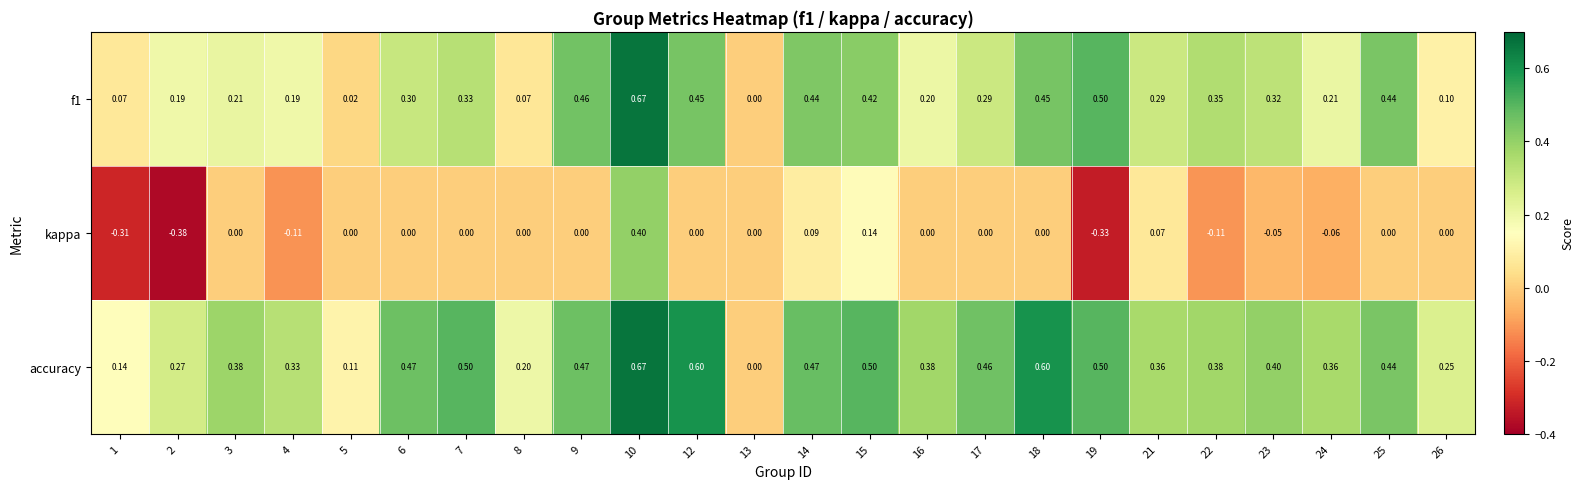

List the series in order of their overall mean, lowest first.

kappa, f1, accuracy